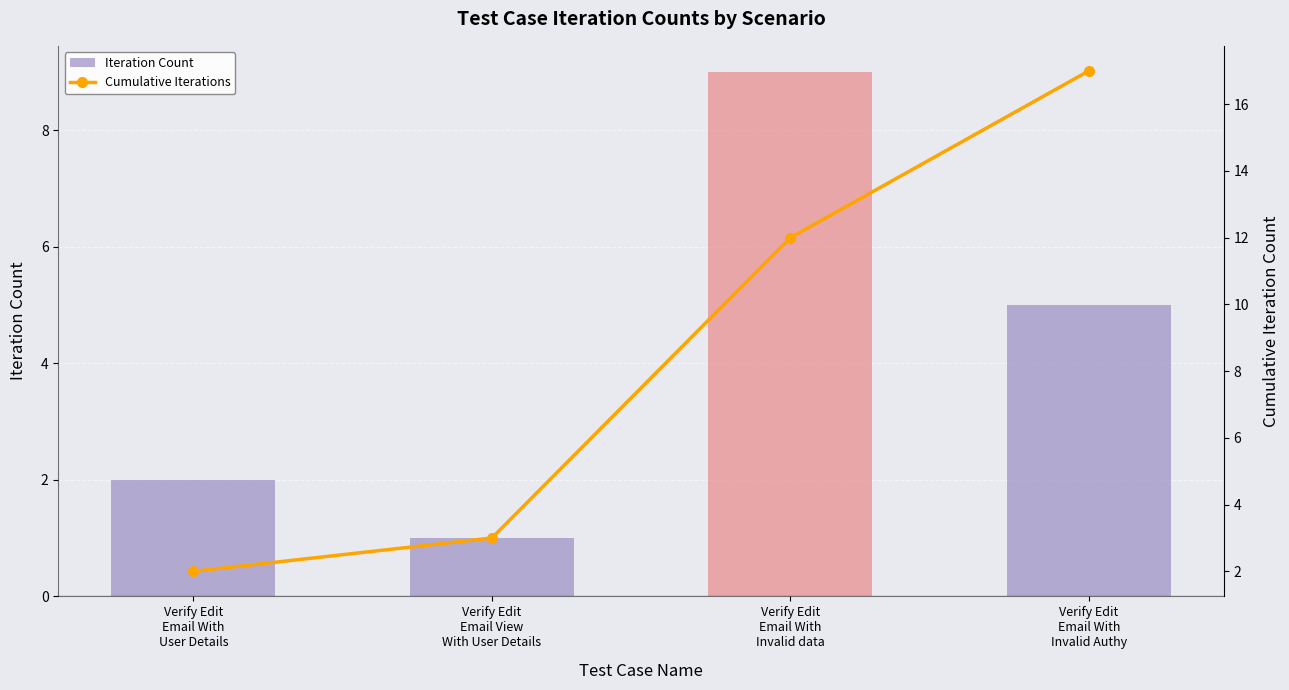

At which category is the sum across all series the highest?

Verify Edit
Email With
Invalid Authy